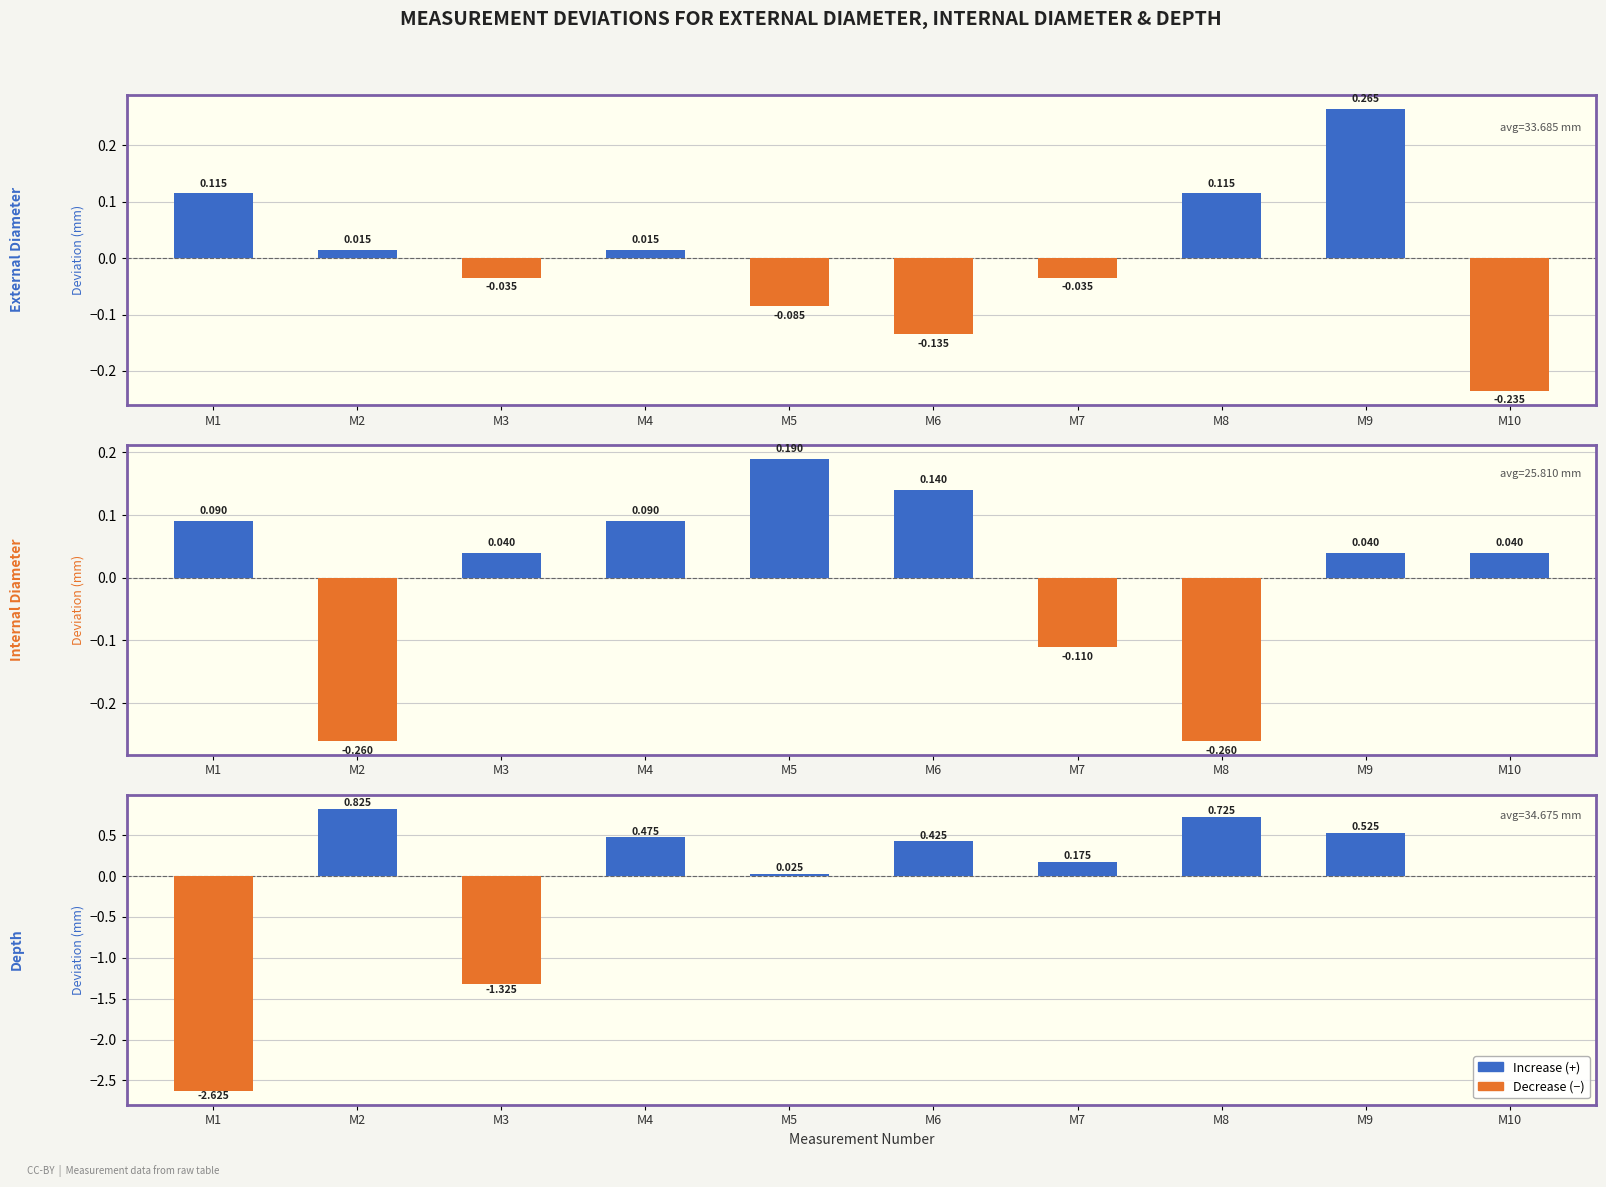

Reading left to right, what are all the values shown in this chart?

Increase: M1=0.0	M2=0.8	M3=0.0	M4=0.5	M5=0.0	M6=0.4	M7=0.2	M8=0.7	M9=0.5	M10=0.0
Decrease: M1=-2.6	M2=0.0	M3=-1.3	M4=0.0	M5=0.0	M6=0.0	M7=0.0	M8=0.0	M9=0.0	M10=0.0